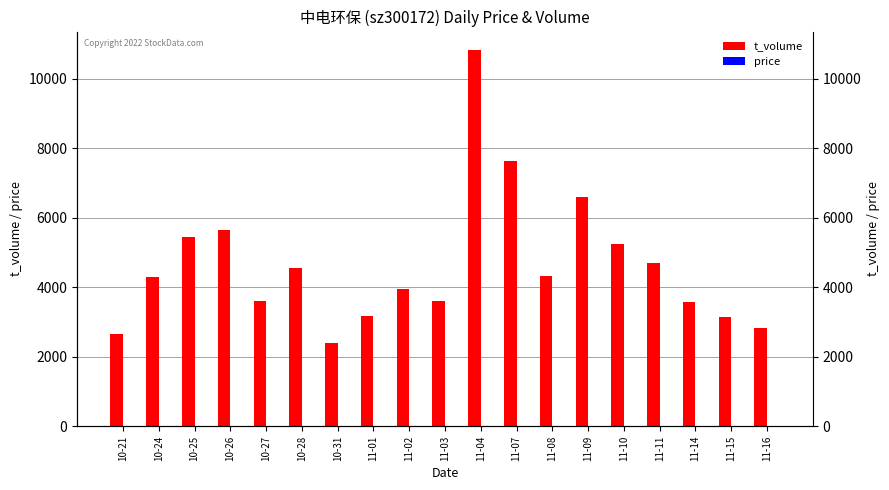

Reading left to right, list all the values displayed in this chart.

t_volume: 2646.0	4296.0	5441.0	5665.0	3615.0	4571.0	2402.0	3173.0	3945.0	3594.0	10822.0	7646.0	4335.0	6604.0	5256.0	4689.0	3592.0	3147.0	2823.0
price: 4.7	4.7	4.7	4.7	4.7	4.5	4.5	4.7	4.7	4.7	4.9	4.9	4.9	5.0	4.9	4.9	4.8	4.9	4.9